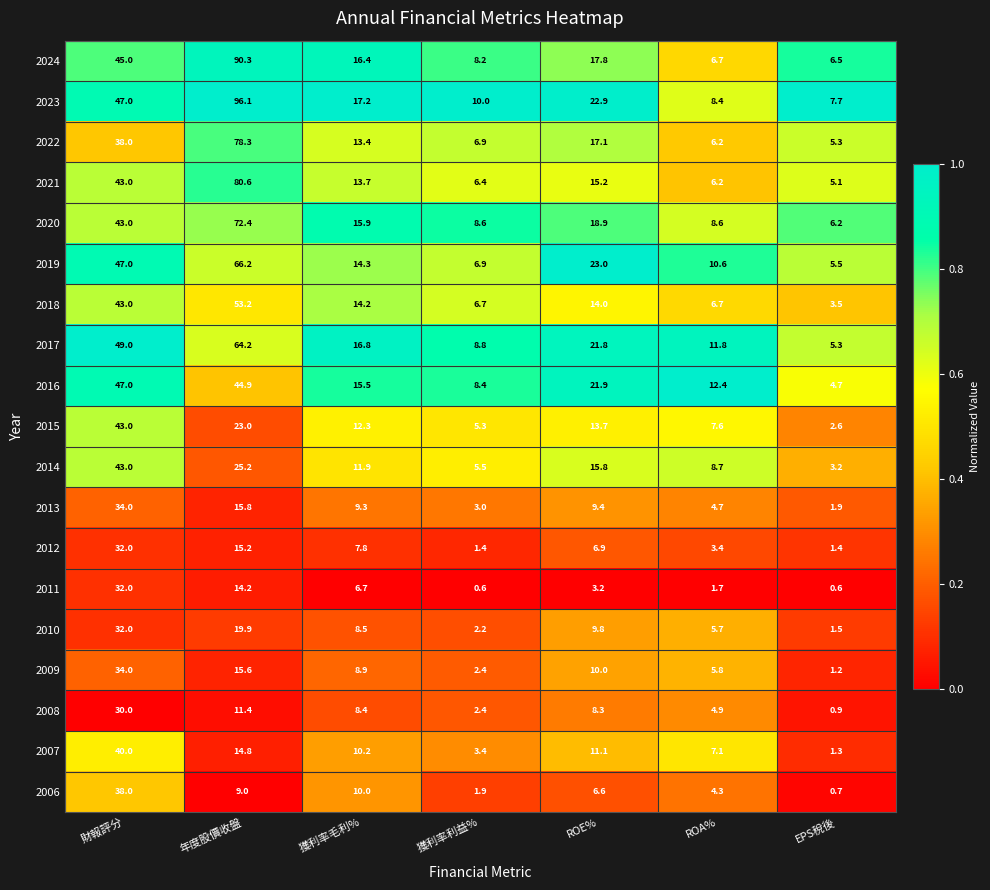

At which category is the sum across all series the highest?

年度股價收盤